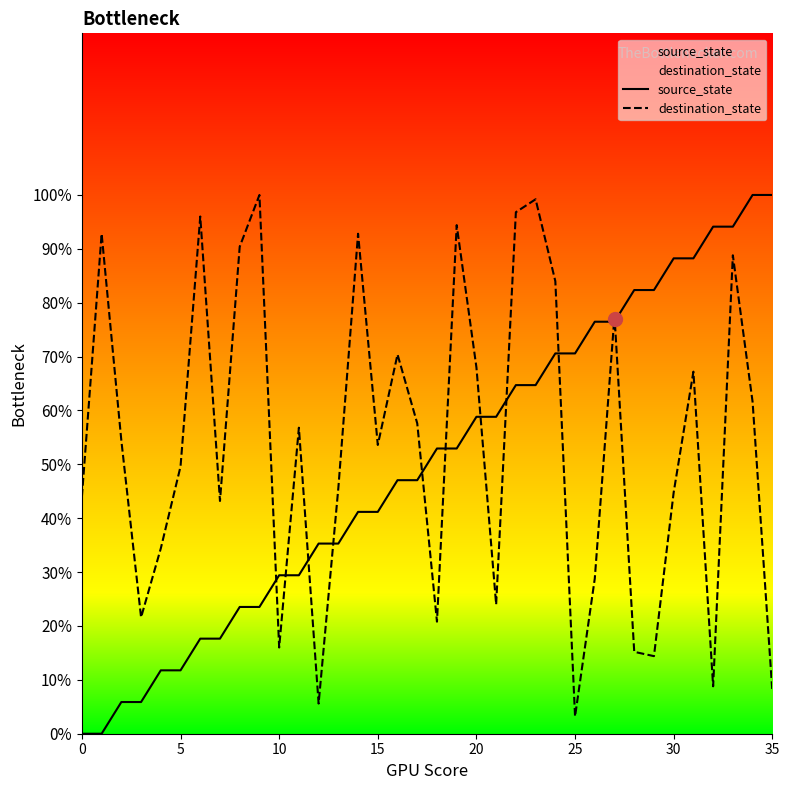

At which label is destination_state closest to 51?

5